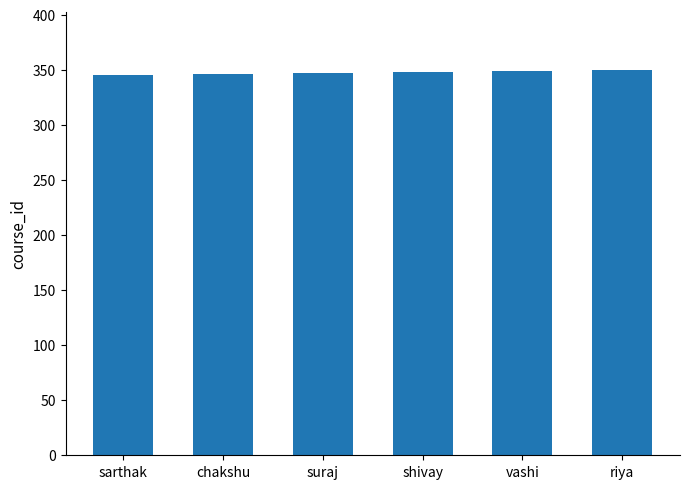

What is the value of the 6th bar from the left?

350